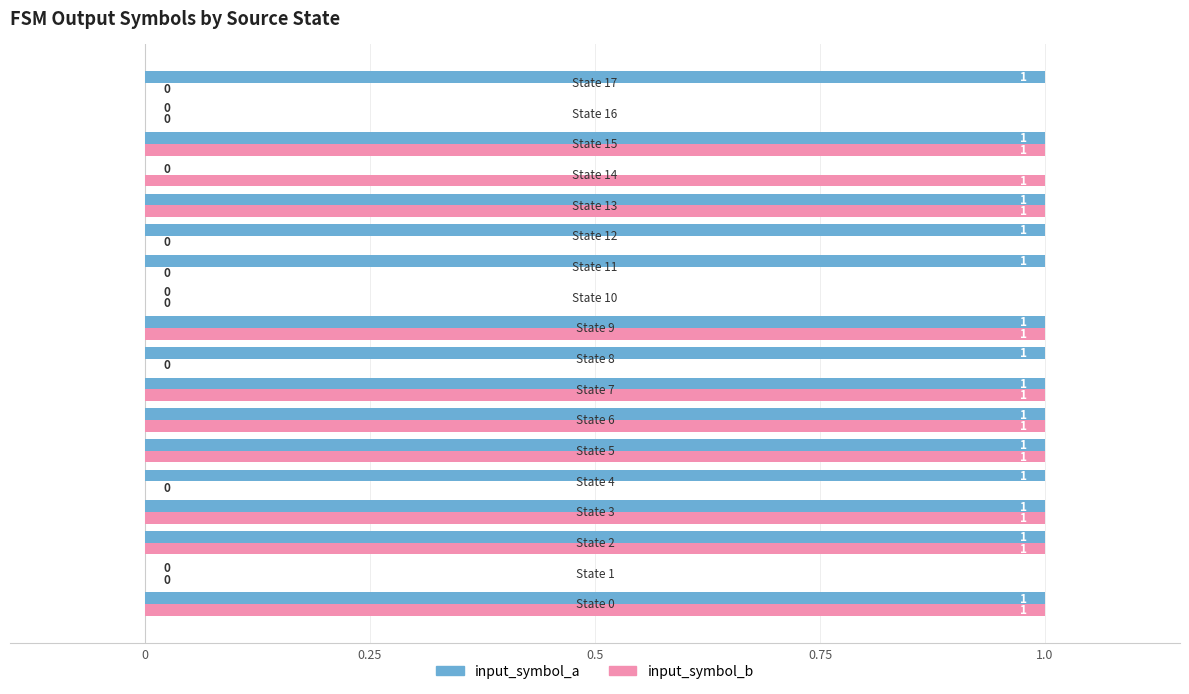

Which series has the largest total across all categories?

input_symbol_a